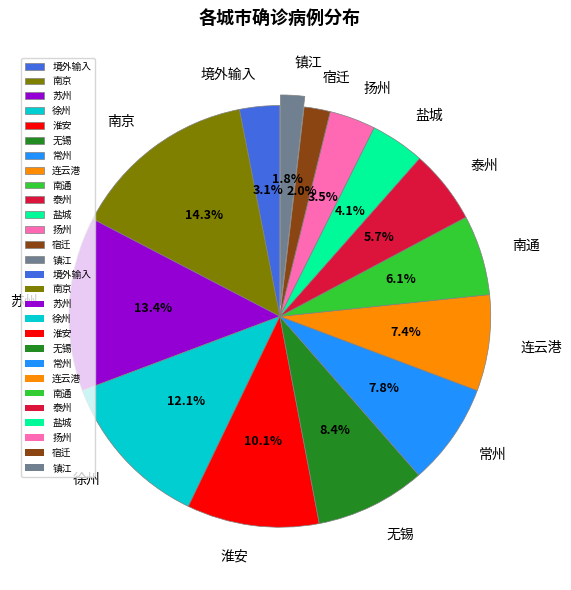

What percentage is the 徐州 slice, to the nearest percent?

12%